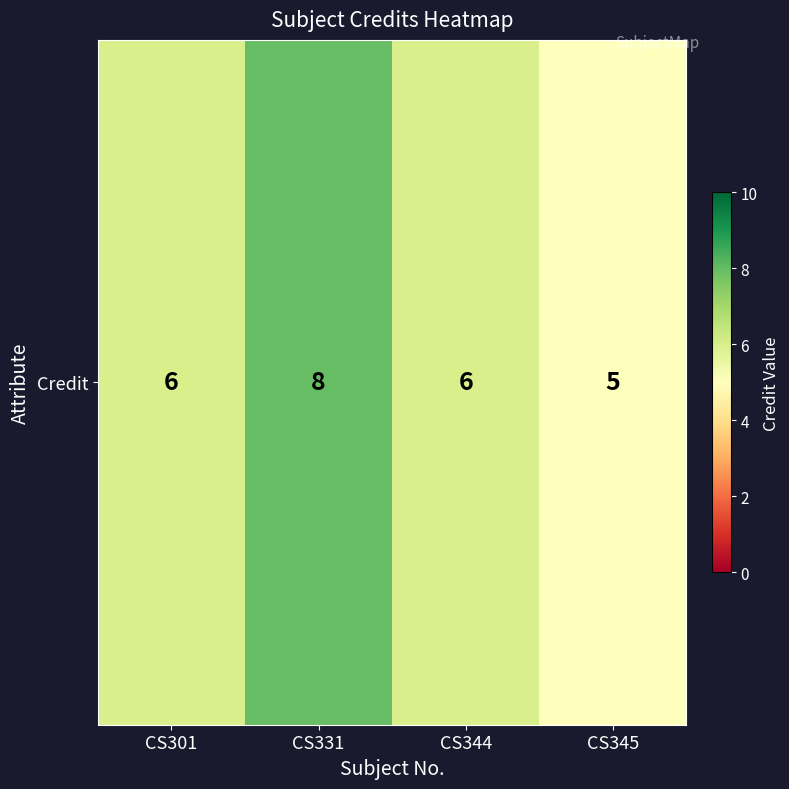

What is the average value?

6